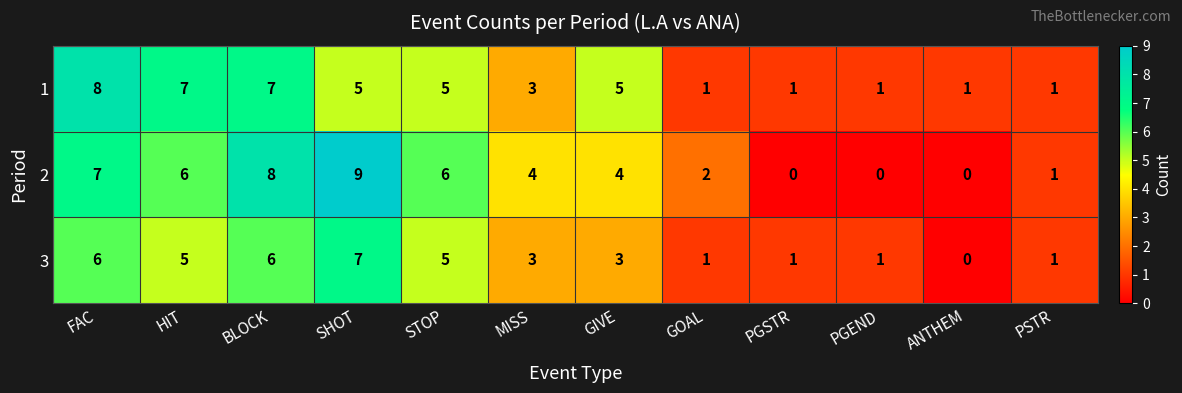

What is the difference between the 3 values at GOAL and STOP?

4